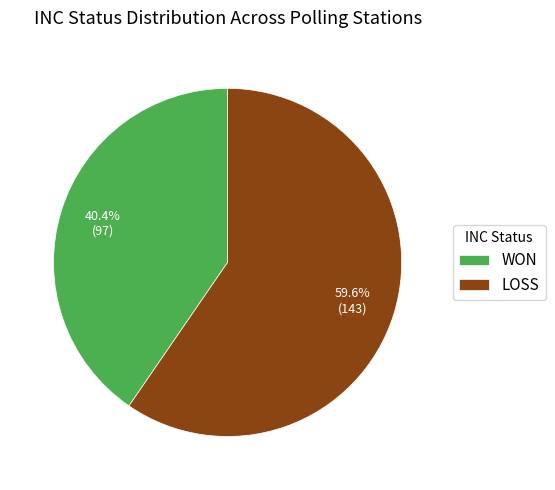

True or false: WON accounts for 40% of the total.

True